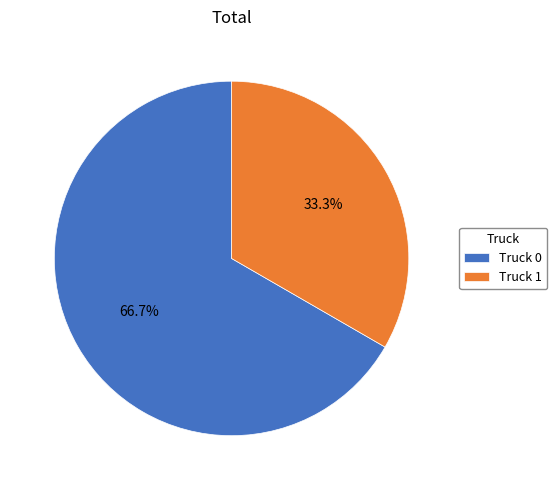

What percentage is NOT represented by Truck 0?

33.3%